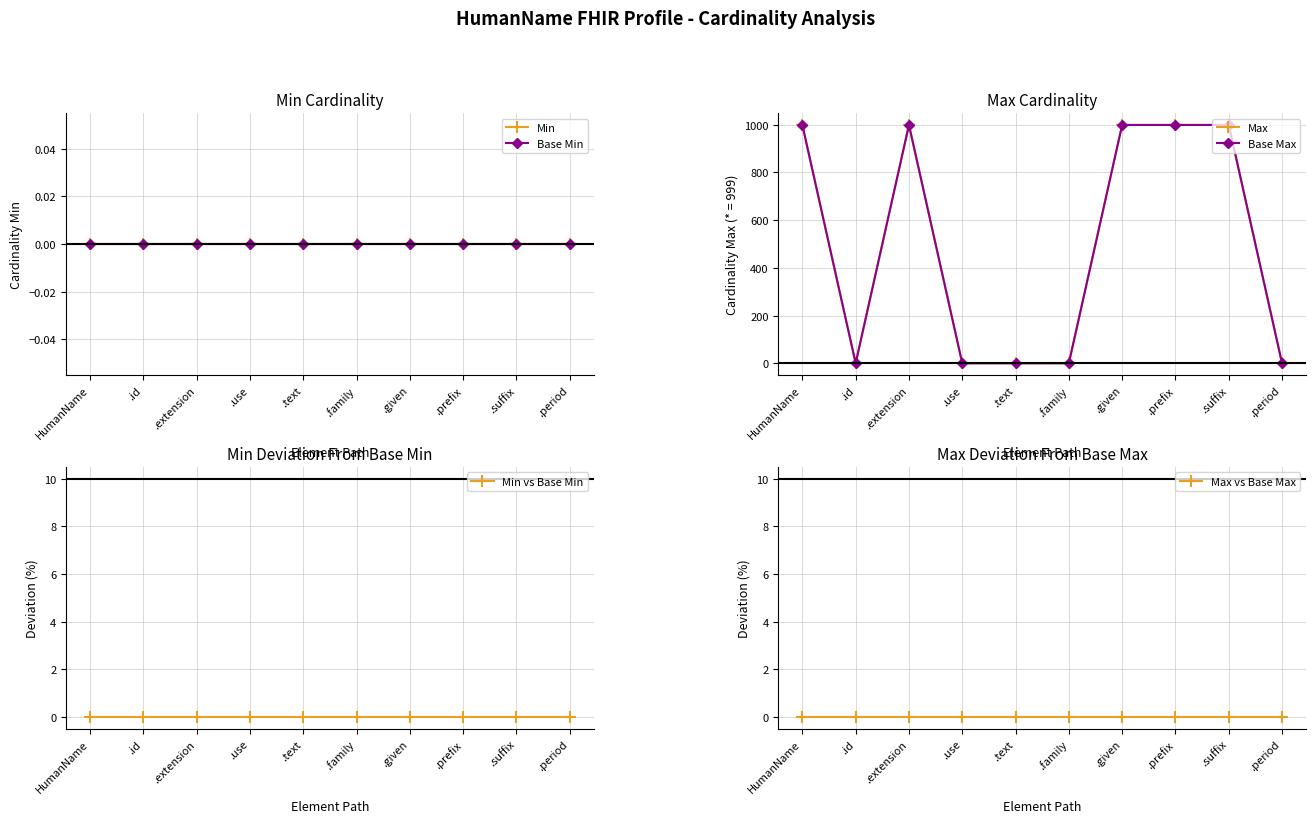

Between .period and .prefix, which is larger?

.period